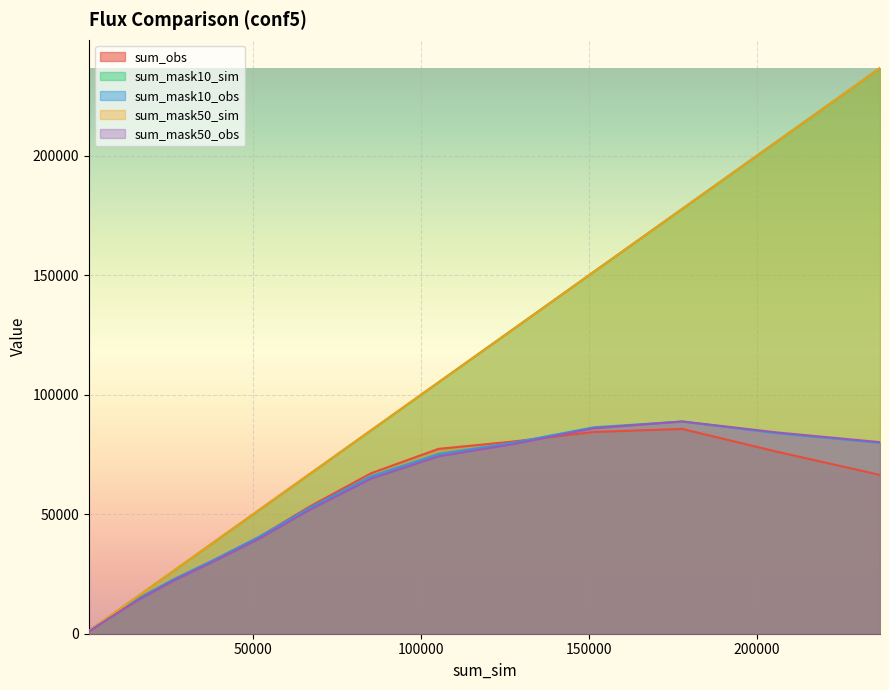

What is the highest value of the sum_mask50_obs series?

88877.5